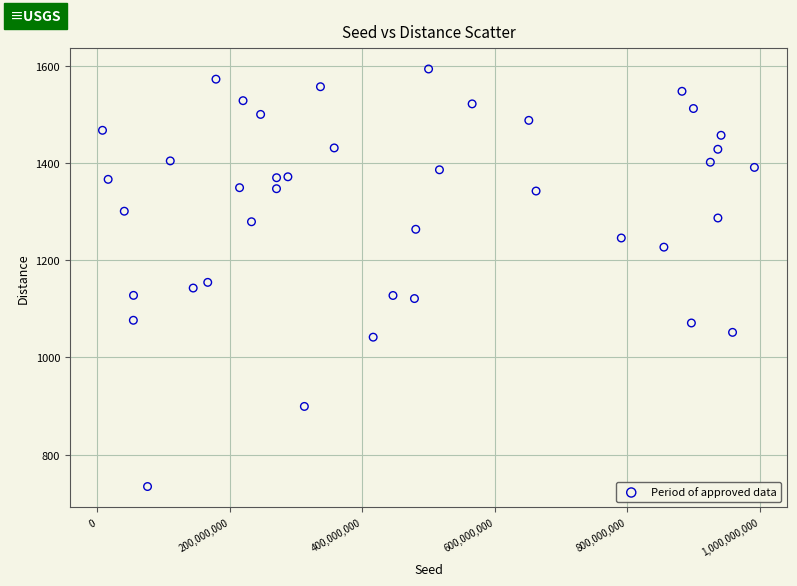

What is the range of X values (max minus min)?

983637961.0